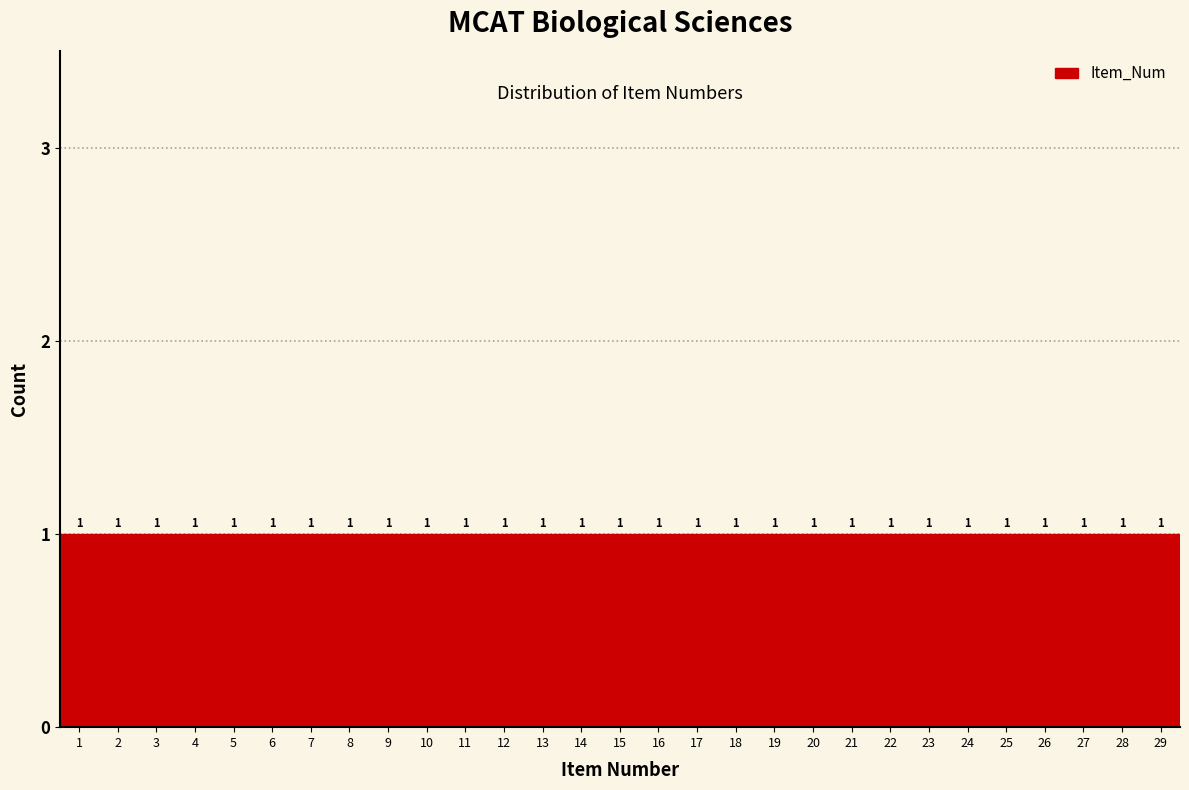

Reading left to right, transcribe this chart: for each bar, give the range it covers on the x-axis and its height.

0.5 to 1.5: 1
1.5 to 2.5: 1
2.5 to 3.5: 1
3.5 to 4.5: 1
4.5 to 5.5: 1
5.5 to 6.5: 1
6.5 to 7.5: 1
7.5 to 8.5: 1
8.5 to 9.5: 1
9.5 to 10.5: 1
10.5 to 11.5: 1
11.5 to 12.5: 1
12.5 to 13.5: 1
13.5 to 14.5: 1
14.5 to 15.5: 1
15.5 to 16.5: 1
16.5 to 17.5: 1
17.5 to 18.5: 1
18.5 to 19.5: 1
19.5 to 20.5: 1
20.5 to 21.5: 1
21.5 to 22.5: 1
22.5 to 23.5: 1
23.5 to 24.5: 1
24.5 to 25.5: 1
25.5 to 26.5: 1
26.5 to 27.5: 1
27.5 to 28.5: 1
28.5 to 29.5: 1